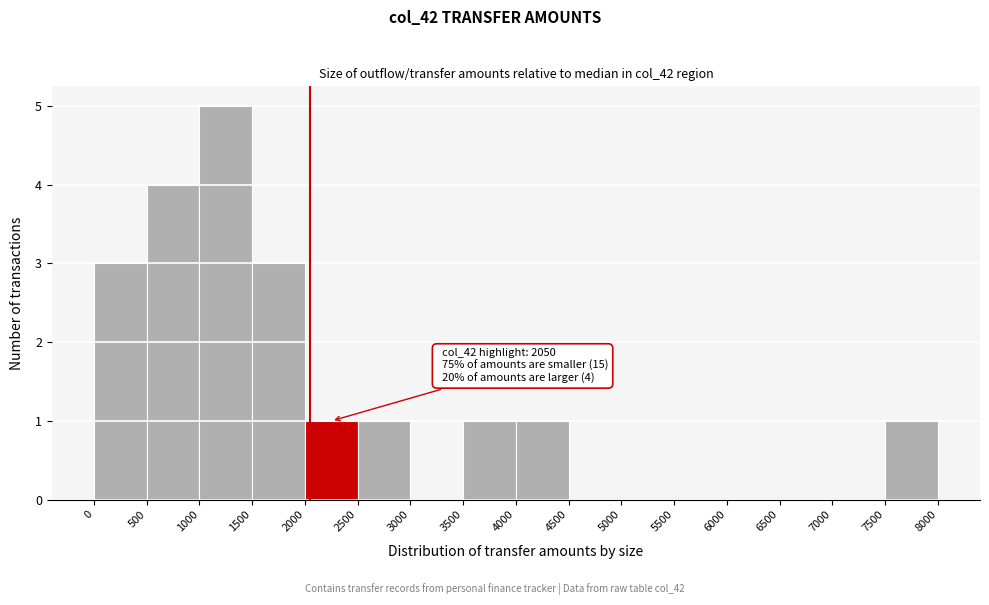

Over which range of the x-axis is the bar tallest?

1000 to 1500